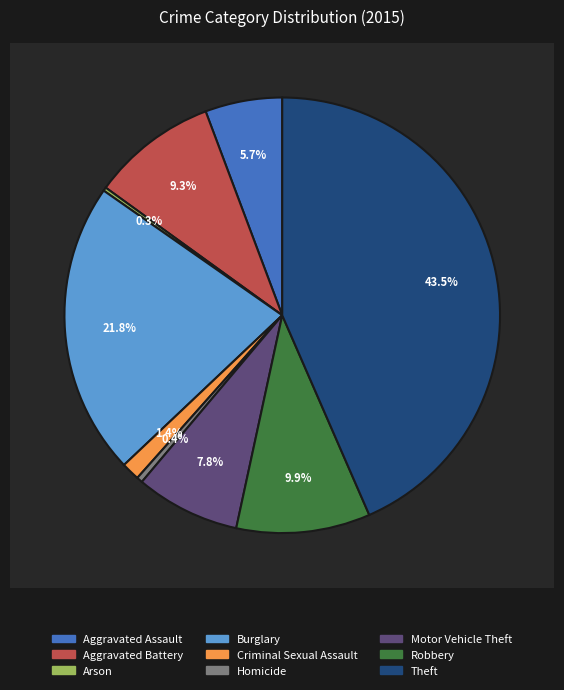

To the nearest percent, what is the difference between the Robbery and Aggravated Assault slice percentages?

4%